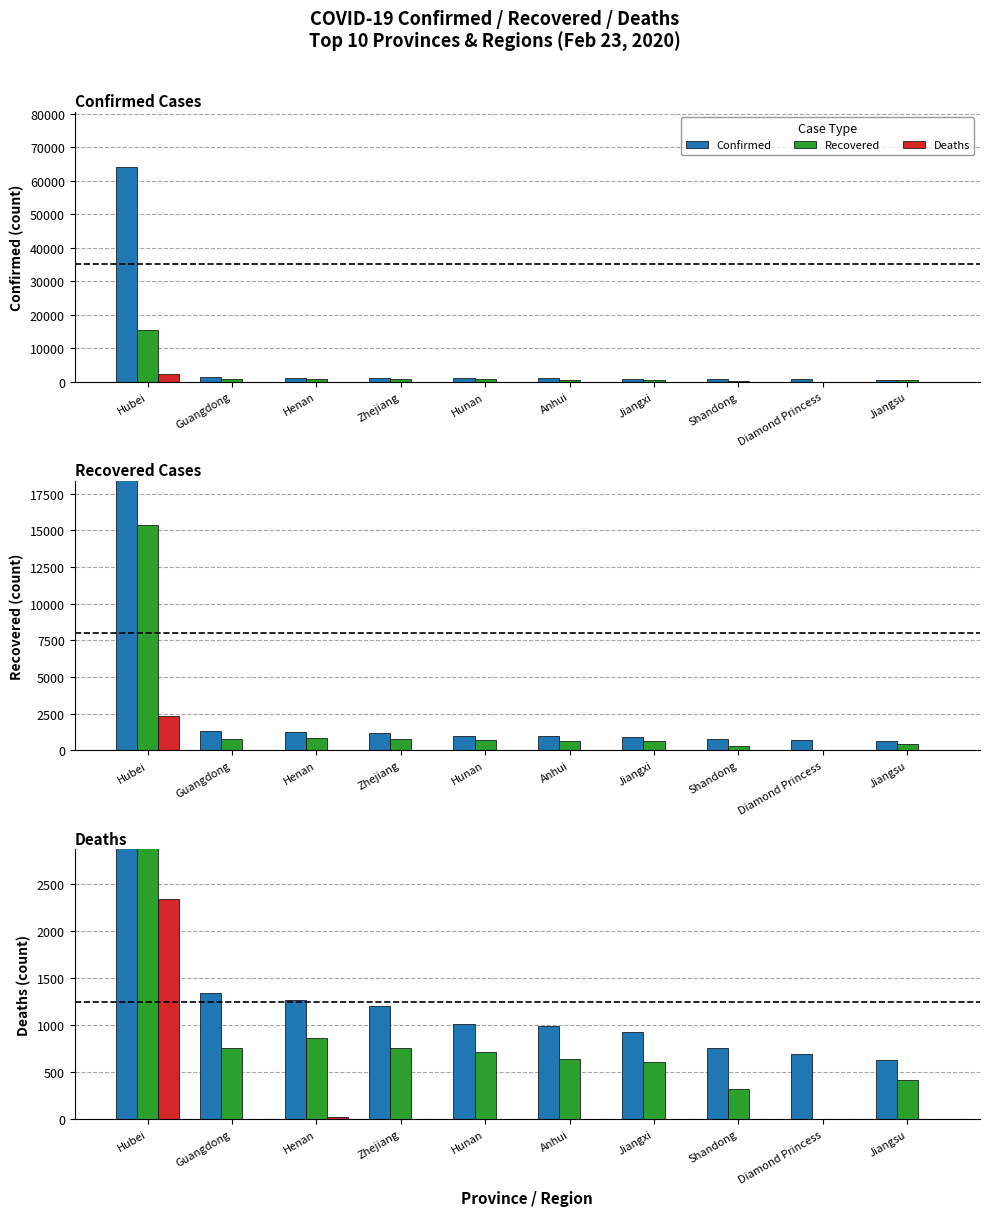

What is the label of the 2nd bar from the right?

Diamond Princess